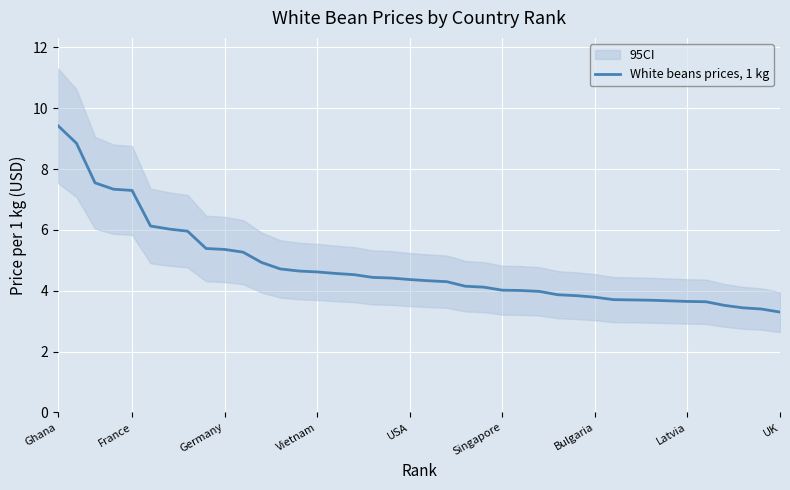

What is the sum of all values?

192.0